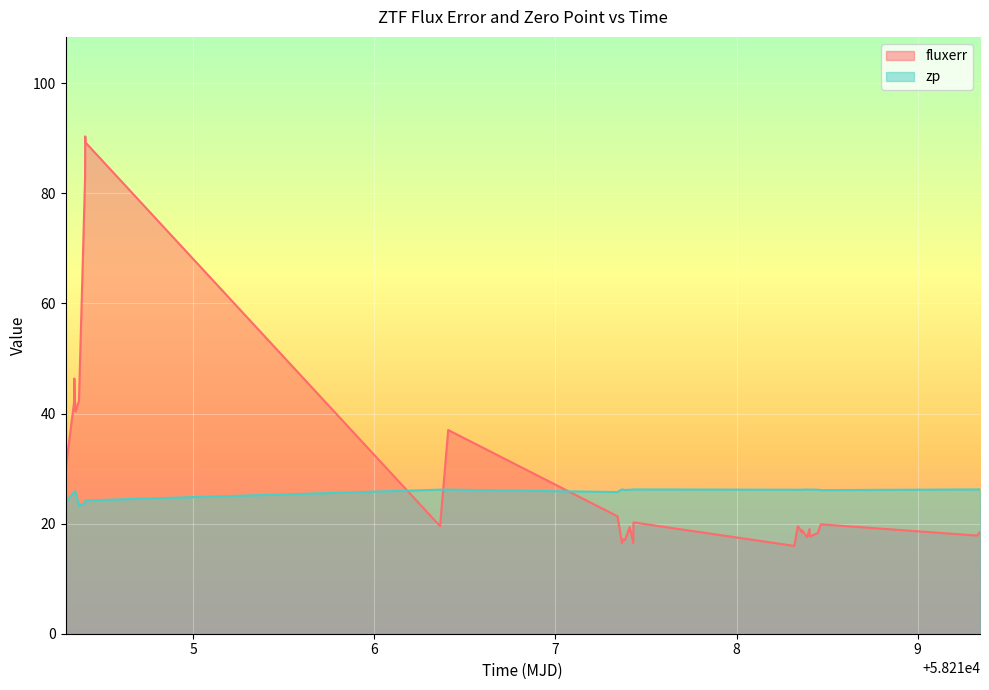

What is the smallest value displayed?

16.0